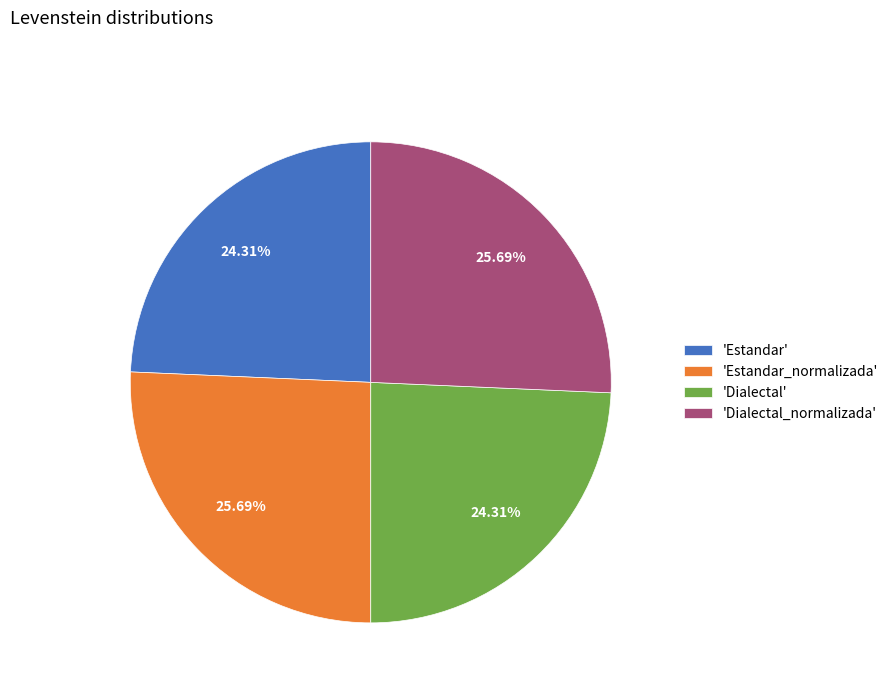

Does 'Dialectal' account for over 50% of the chart?

No